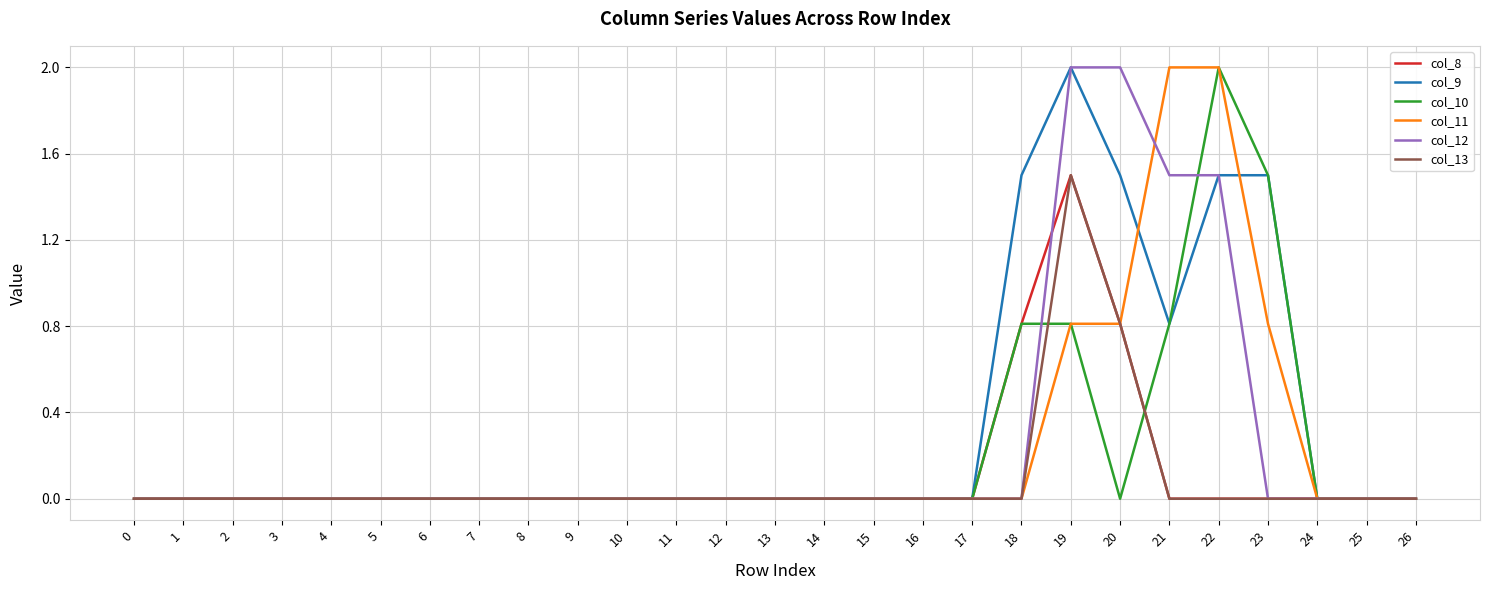

What is the difference between the highest and lowest values at 22?

2.0